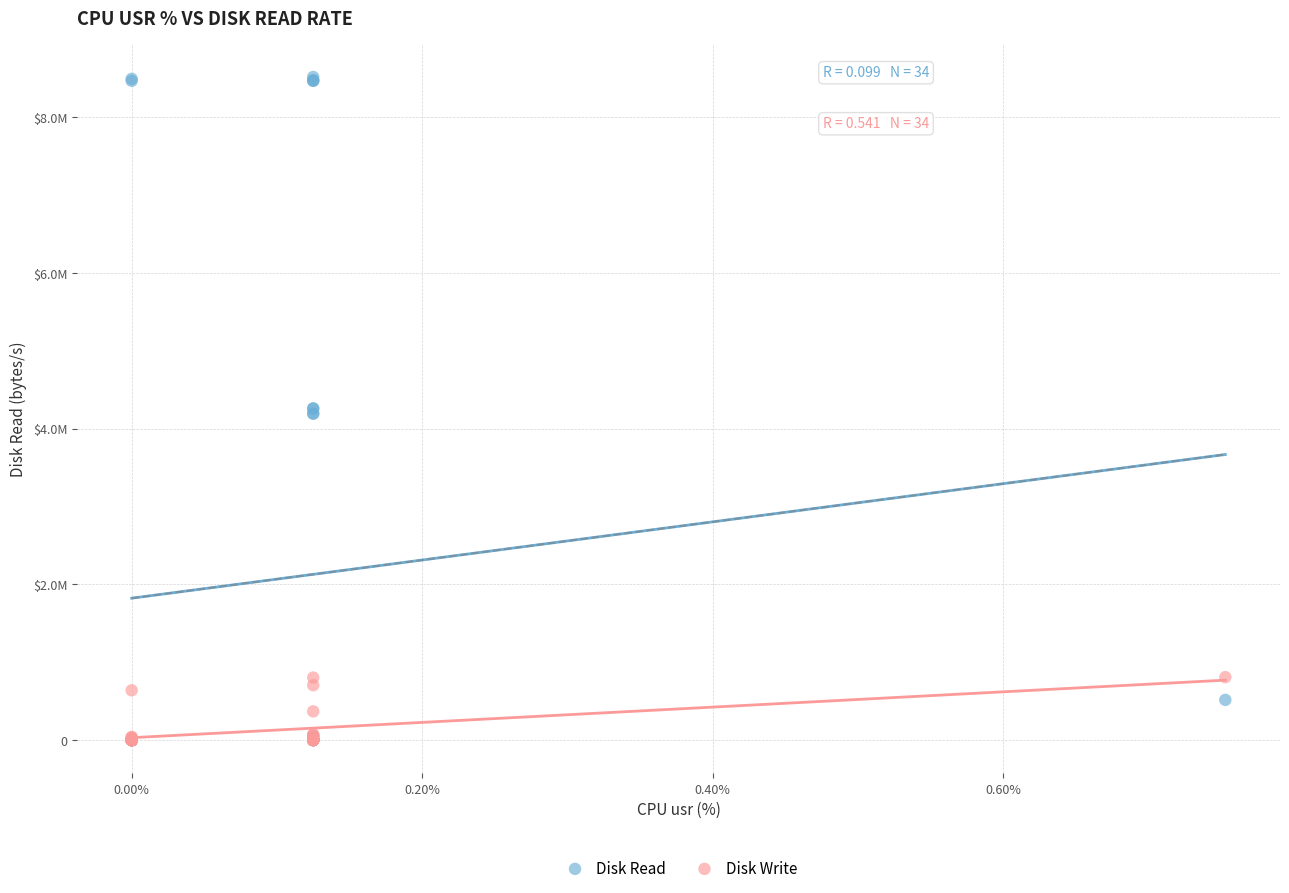

Which series reaches the maximum Y coordinate?

Disk Read